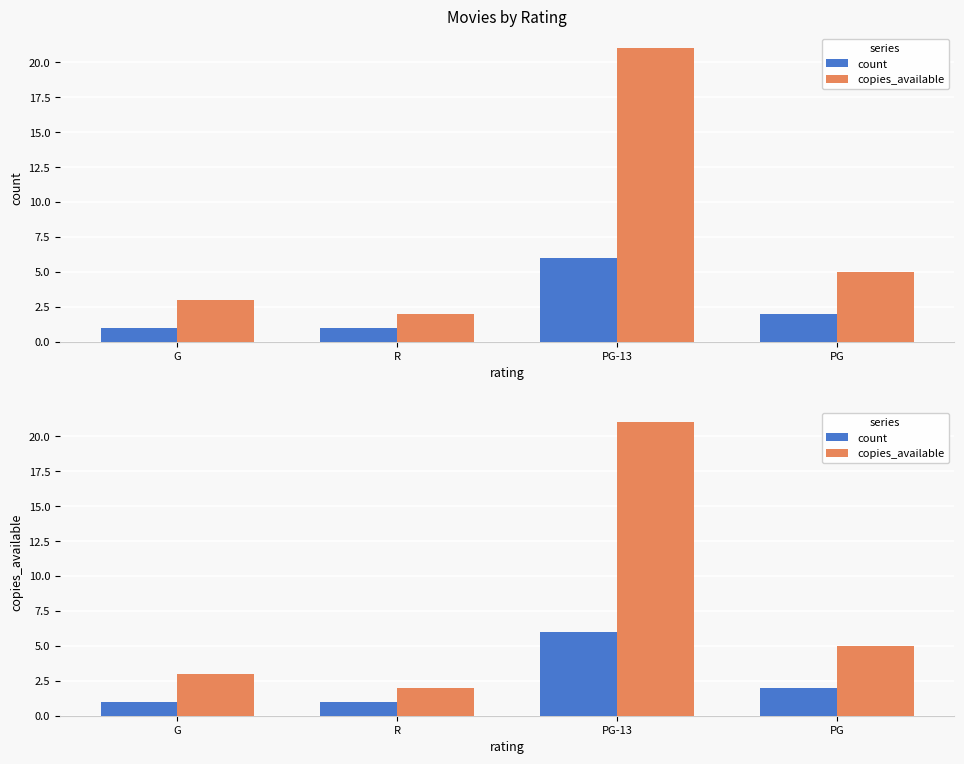

The count series shows 1 at G. True or false?

True